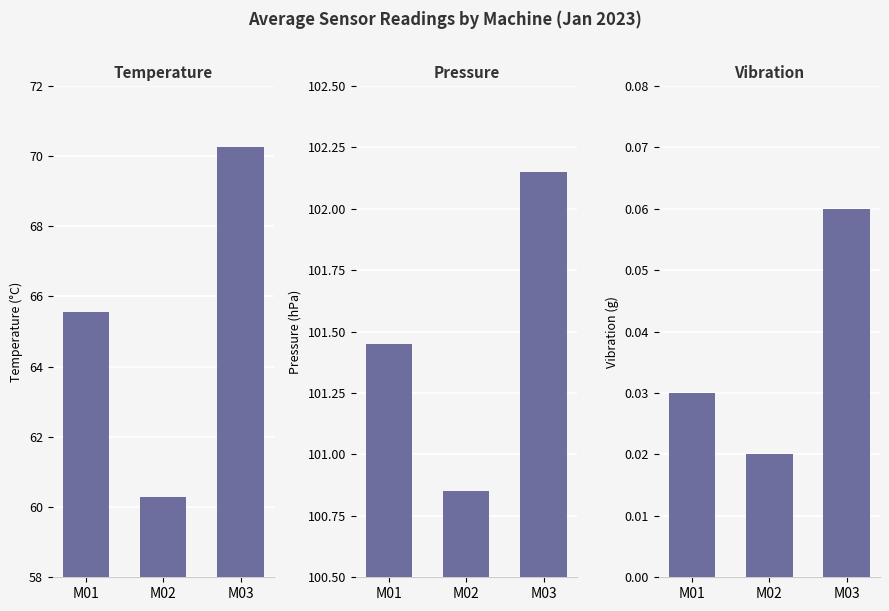

Which category has the highest value in the temperature series?

M03